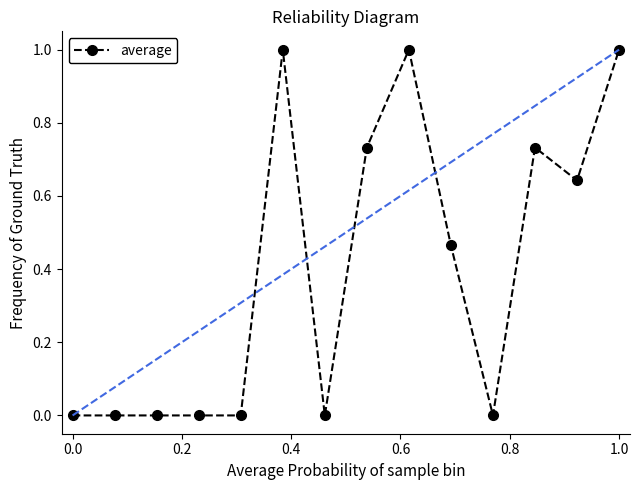

True or false: the data has more than 2 interior local peaks.

True